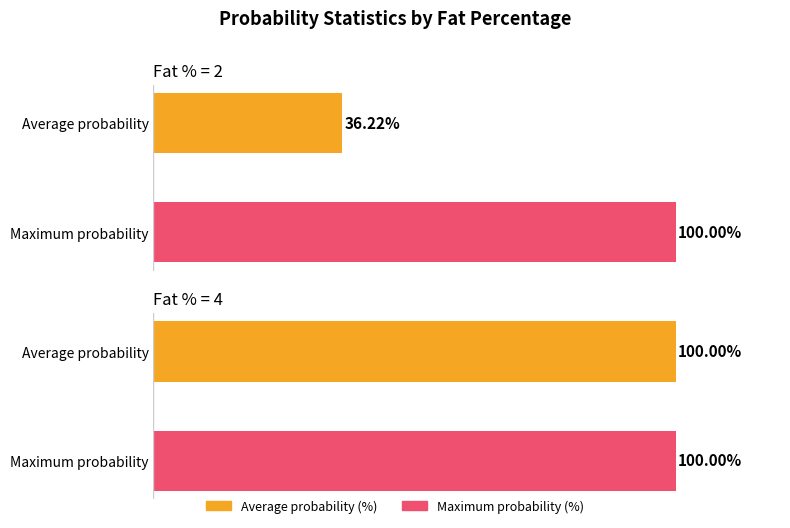

What is the label of the 3rd bar from the right?

Fat % = 4